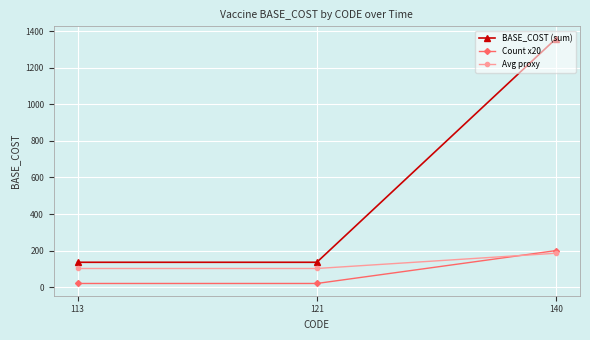

Reading right to left, transcribe all the data shown in this chart.

BASE_COST (sum): 1360.0	136.0	136.0
Count x20: 200.0	20.0	20.0
Avg proxy: 185.5	102.0	102.0